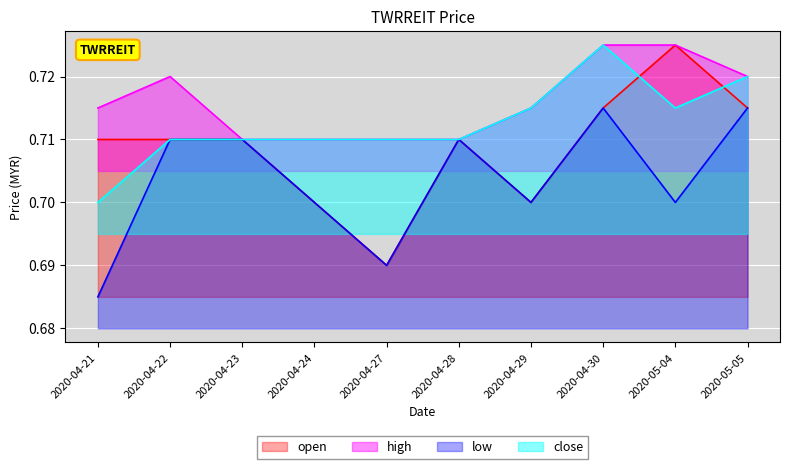

True or false: high and low cross at least once.

False